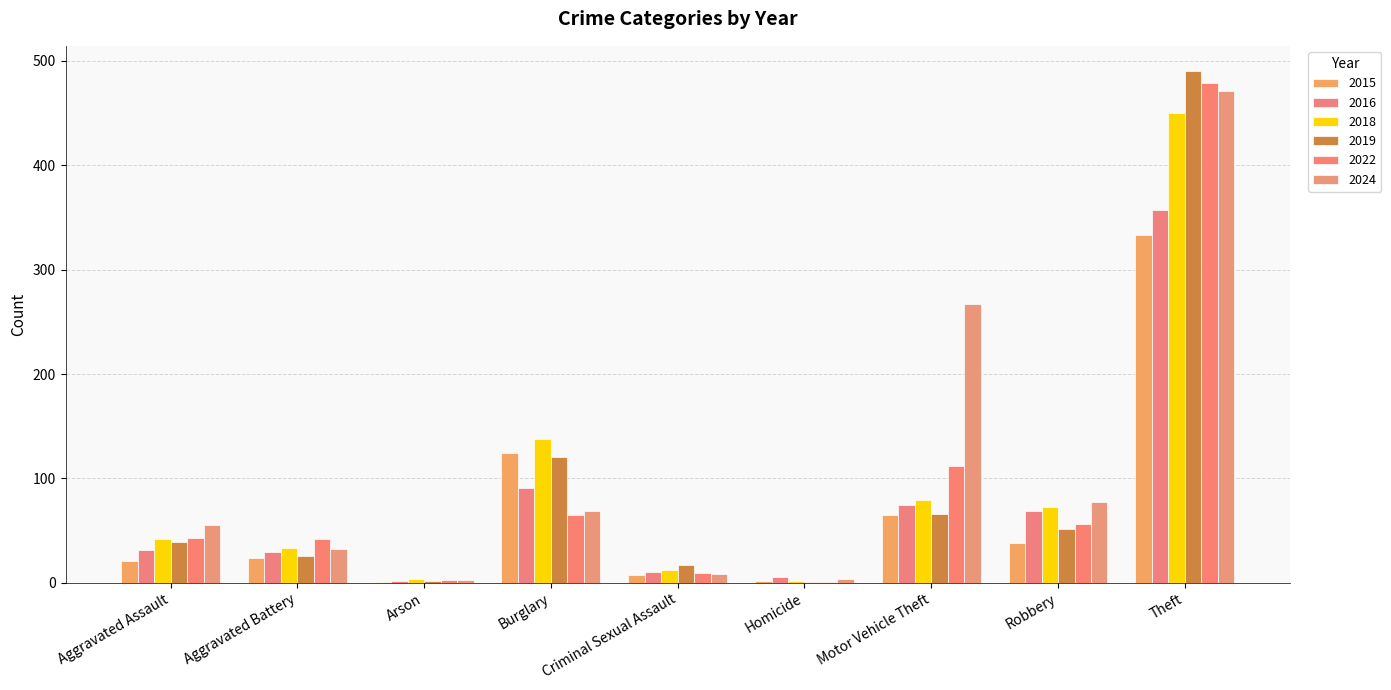

Does the chart contain stacked bars?

No